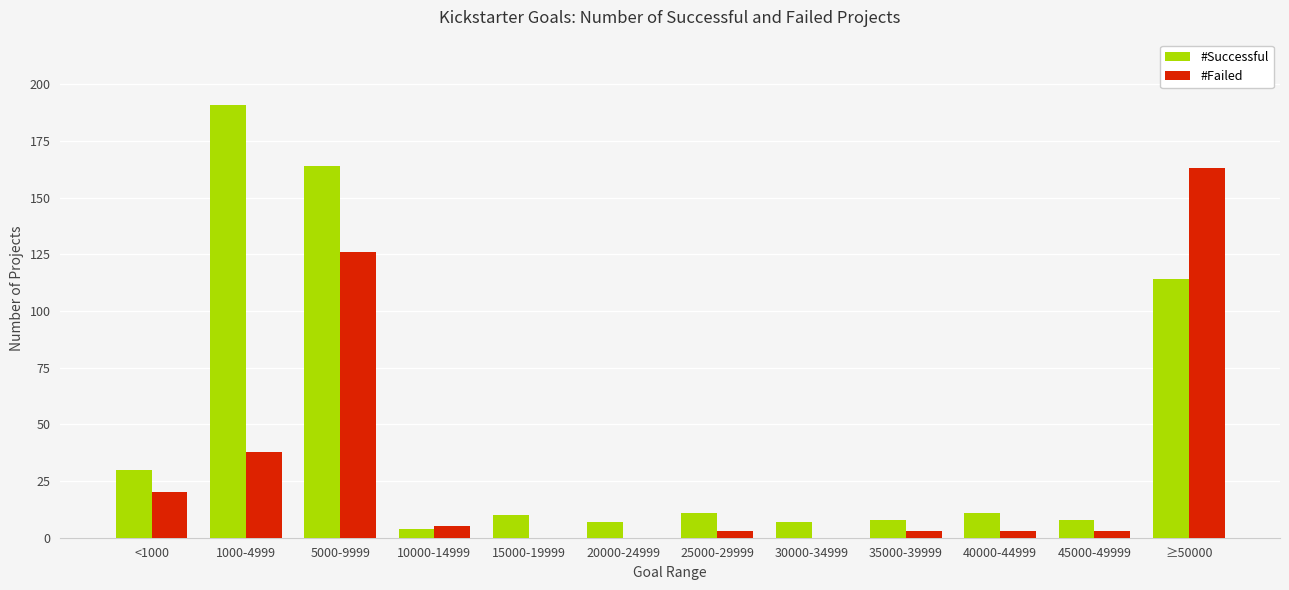

Reading left to right, transcribe all the data shown in this chart.

#Successful: 30	191	164	4	10	7	11	7	8	11	8	114
#Failed: 20	38	126	5	0	0	3	0	3	3	3	163